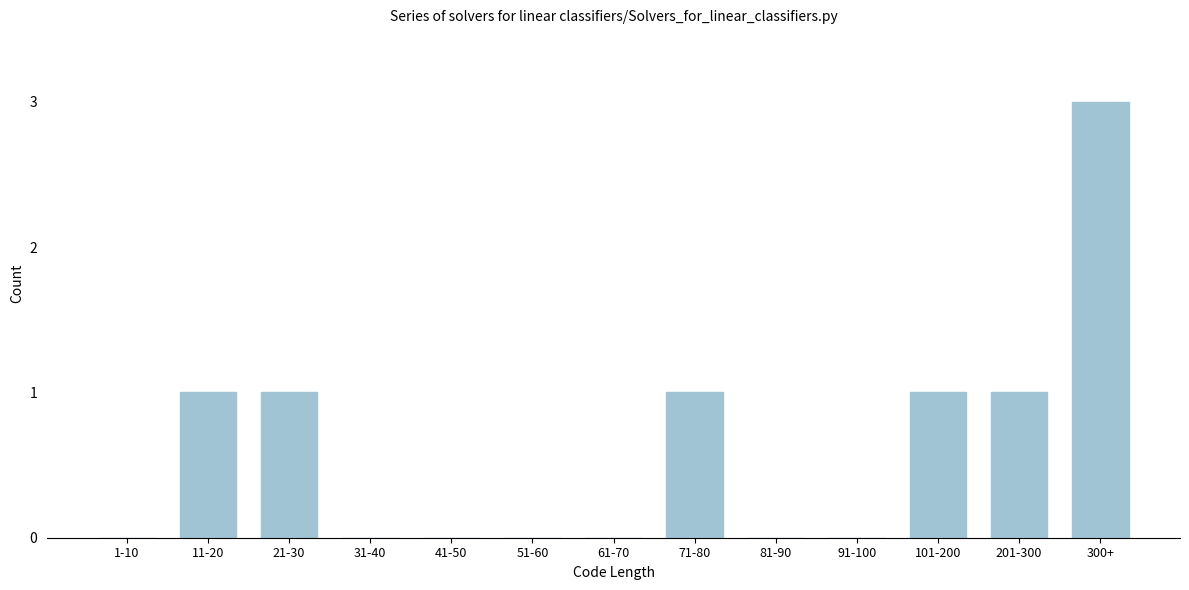

Reading right to left, transcribe all the data shown in this chart.

300+=3	201-300=1	101-200=1	91-100=0	81-90=0	71-80=1	61-70=0	51-60=0	41-50=0	31-40=0	21-30=1	11-20=1	1-10=0